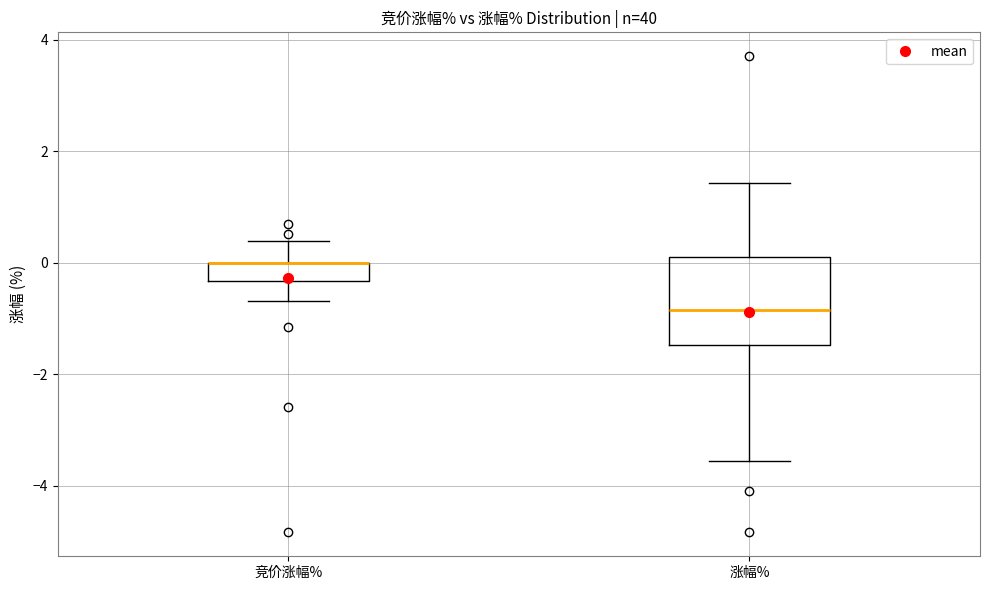

Where is the upper edge of the box for 涨幅% on the y-axis? The values are not printed on the chart, so give them approximately, as read against the axis.

0.2